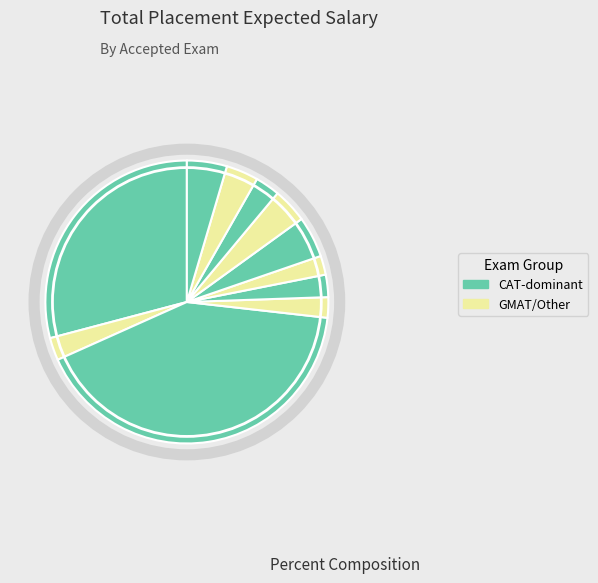

How many segments does this pie chart have?

11